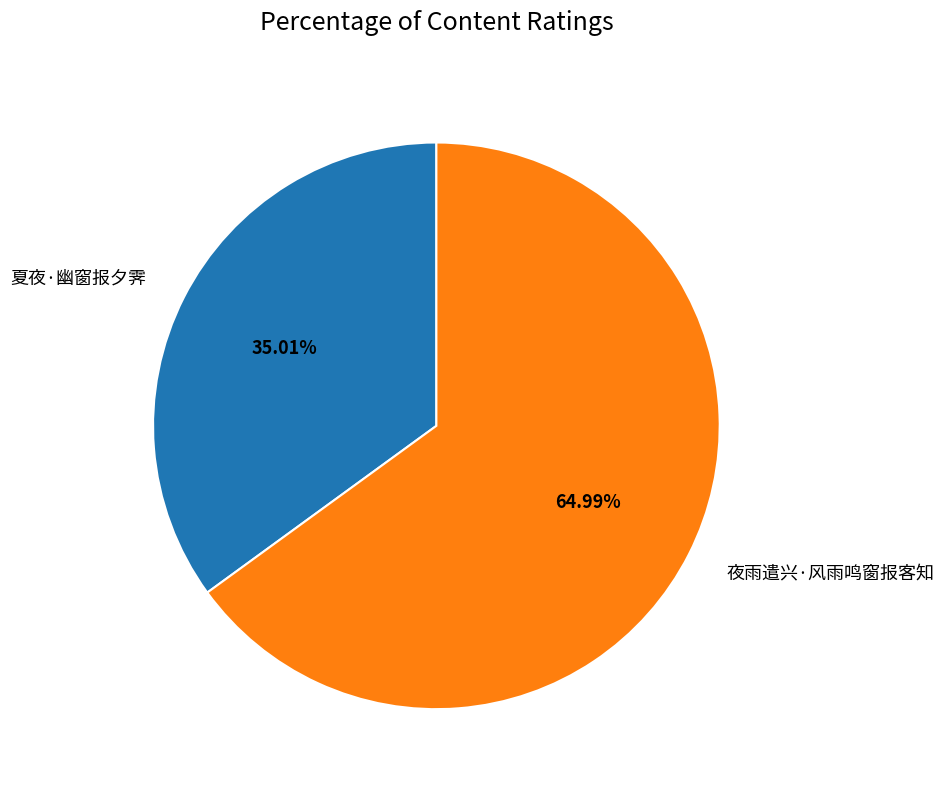

Rank the categories by value from highest to lowest.

夜雨遣兴·风雨鸣窗报客知, 夏夜·幽窗报夕霁